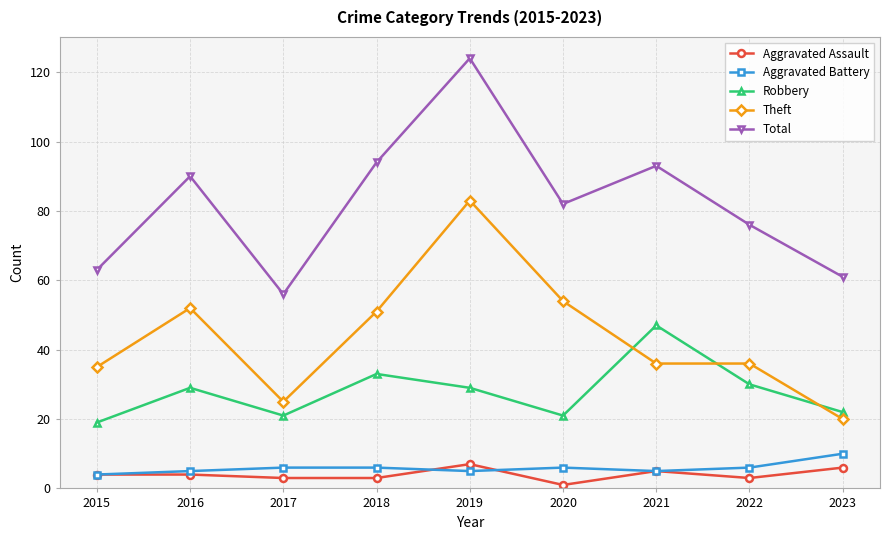

True or false: Total and Aggravated Assault intersect in this chart.

False